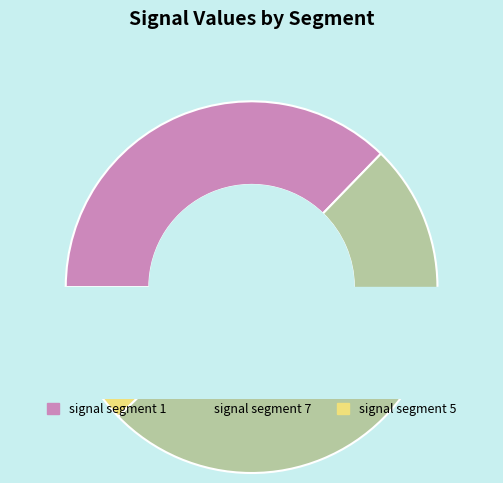

Do signal segment 10 and signal segment 5 together represent more than half of the pie?

No